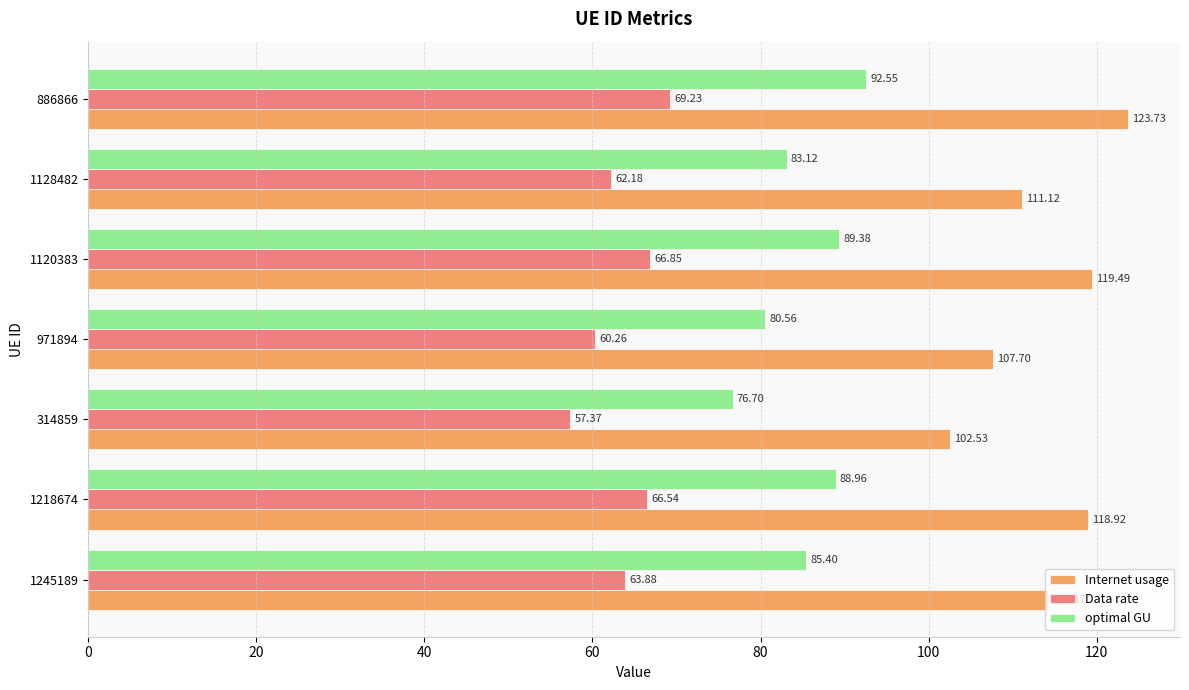

List the series in order of their peak value, highest first.

Internet usage, optimal GU, Data rate